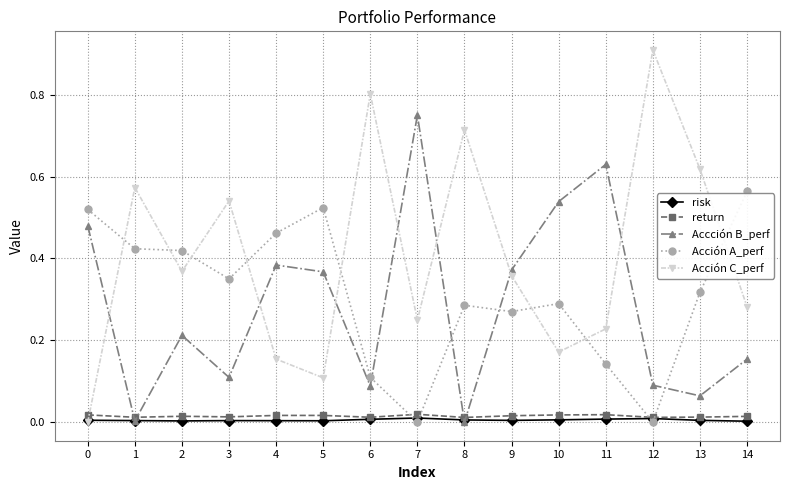

Which series has the largest total across all categories?

Acción C_perf